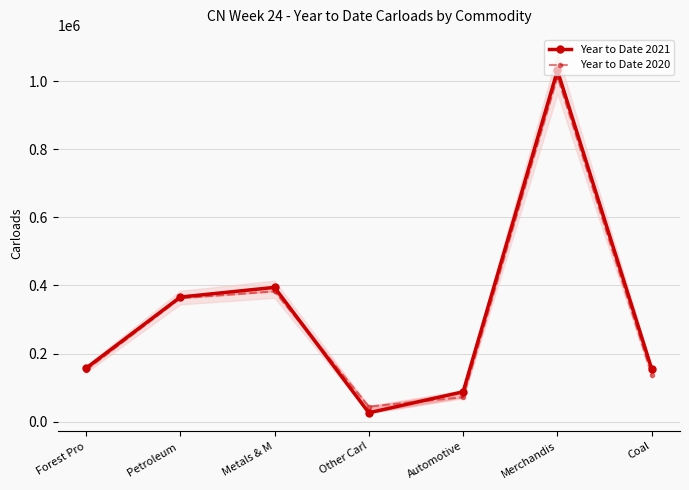

Where is the first local minimum for Year to Date 2021?

Other Carl